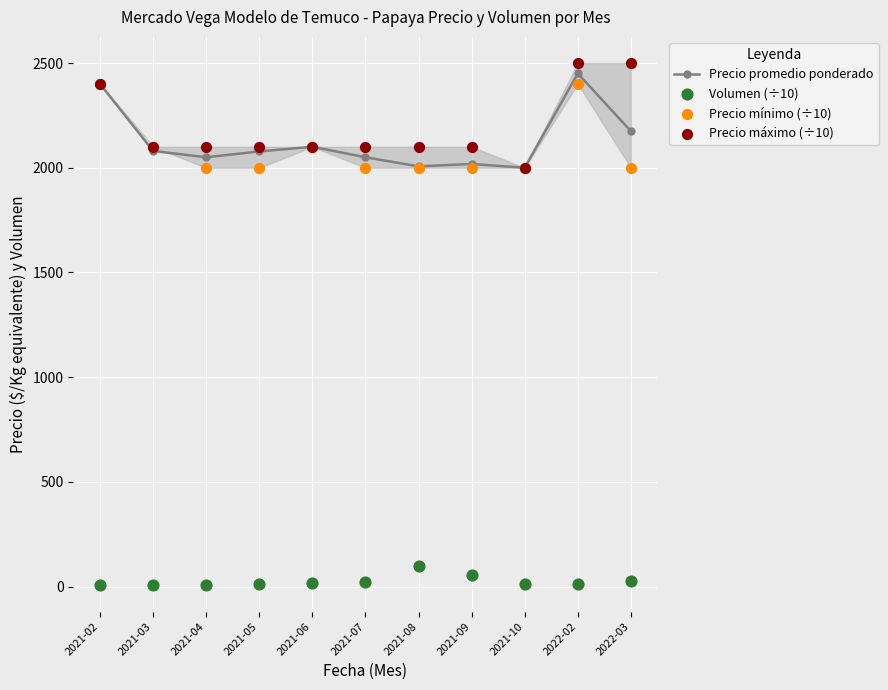

Which series contains the highest Y value?

Precio máximo (÷10)